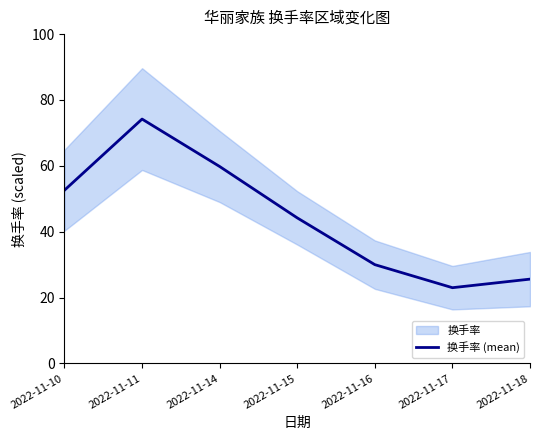

Reading left to right, transcribe all the data shown in this chart.

52.6	74.2	59.8	44.2	30.0	23.0	25.6